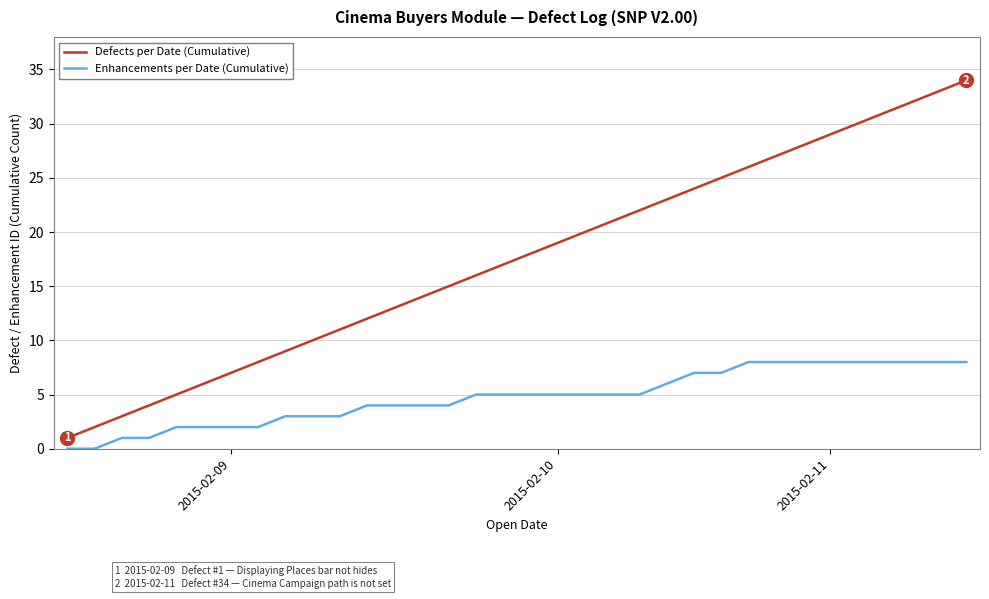

Which series has the largest total across all categories?

Defects per Date (Cumulative)